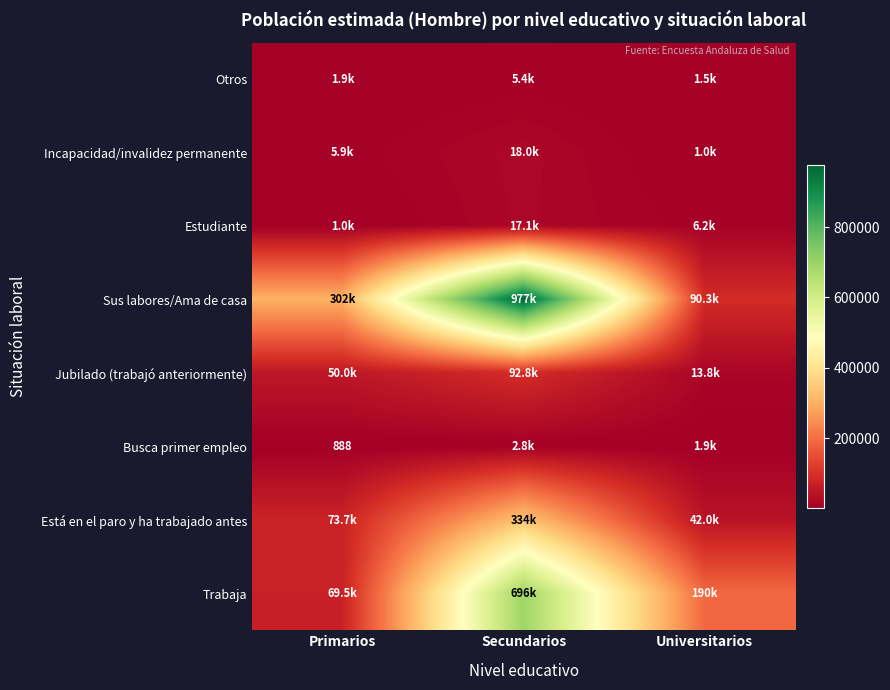

Which series changed the most between Secundarios and Universitarios?

Sus labores/Ama de casa